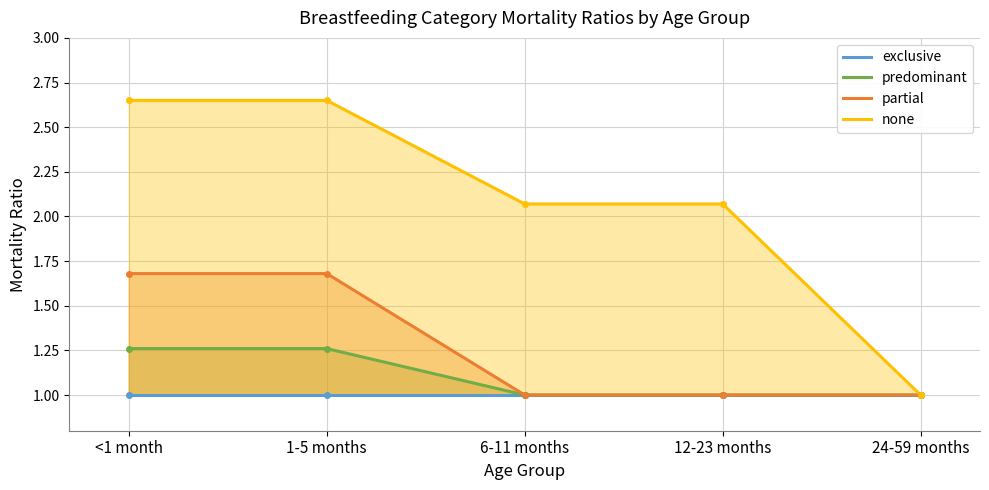

True or false: predominant has a value of 0.4 at 24-59 months.

False